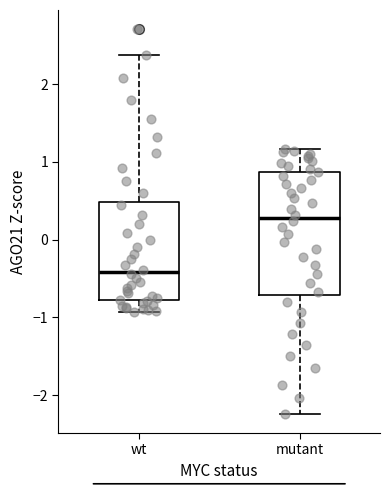

Comparing the boxes themselves (not the whiskers), which one is the tallest?

mutant